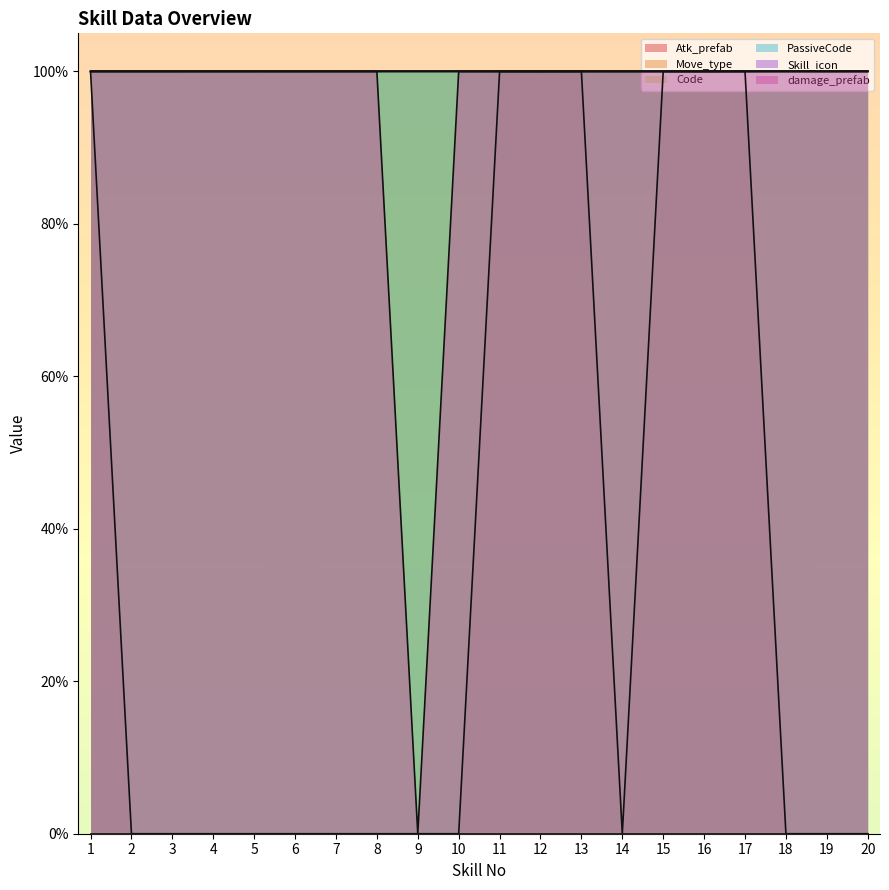

Does the chart display data point markers on the line(s)?

No